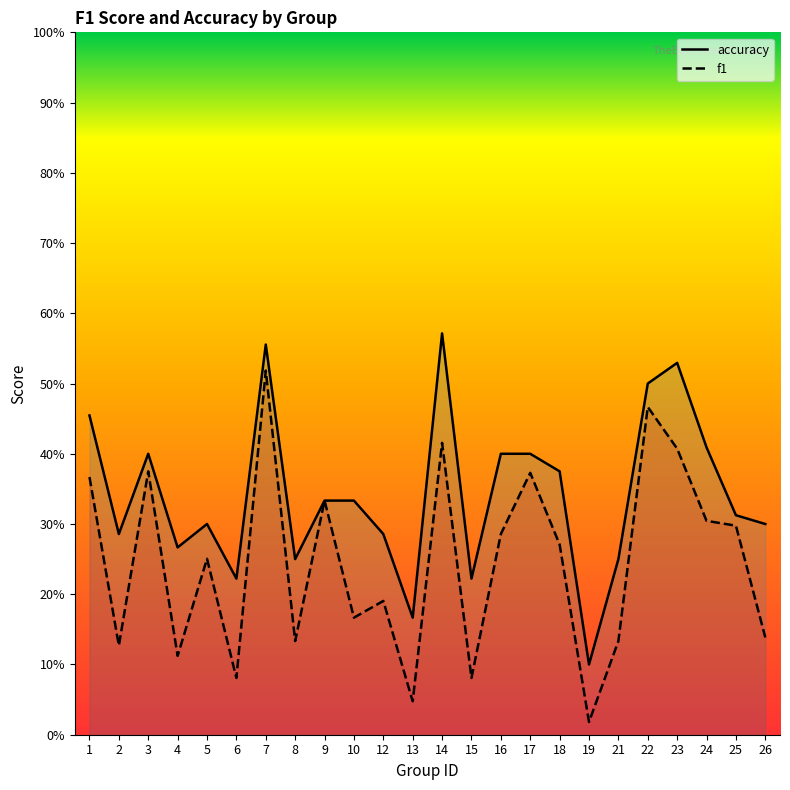

The value of accuracy at 22 is 0.5. True or false?

True